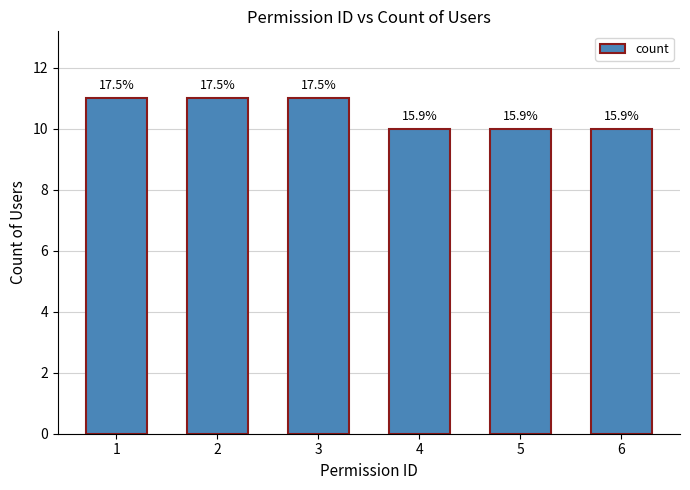

Rank the categories by value from lowest to highest.

4, 5, 6, 1, 2, 3